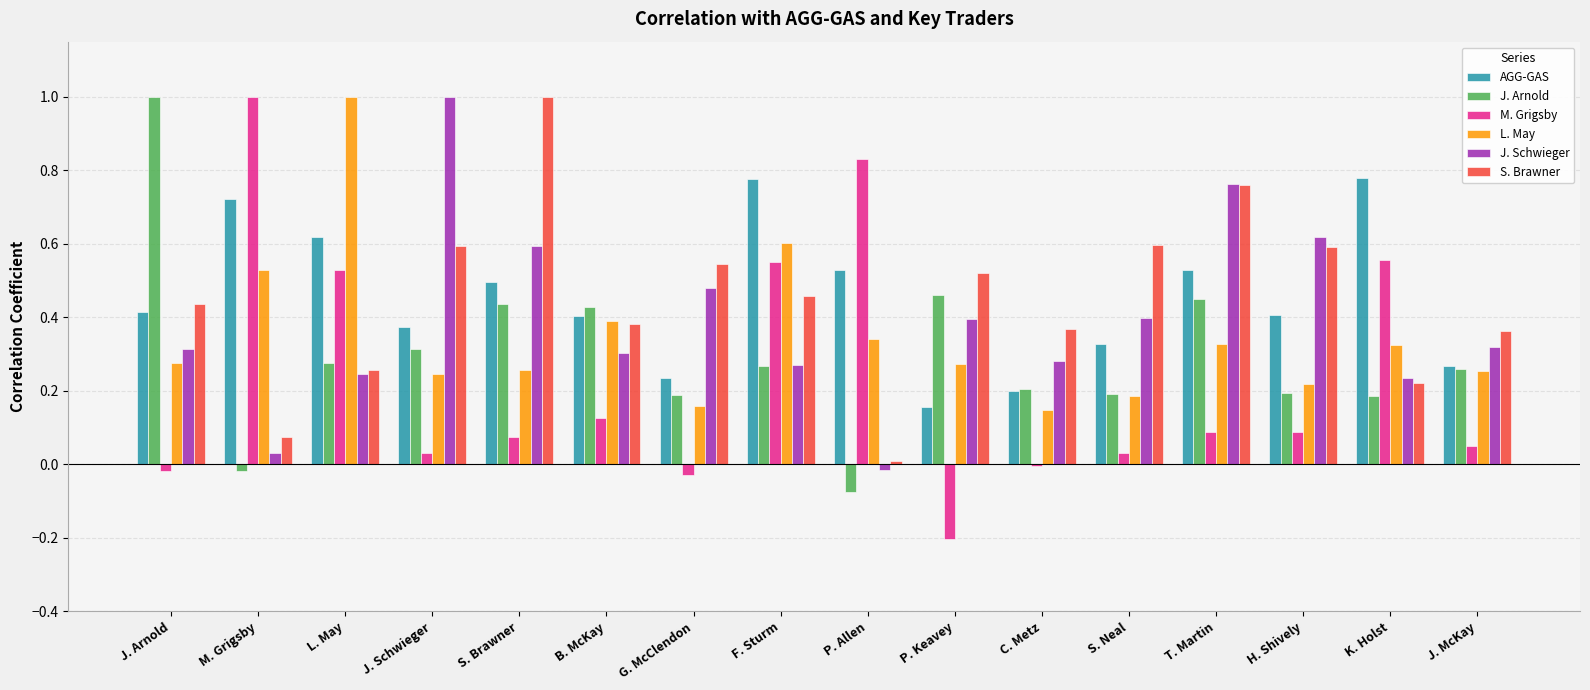

What is the highest value of the L. May series?

1.0